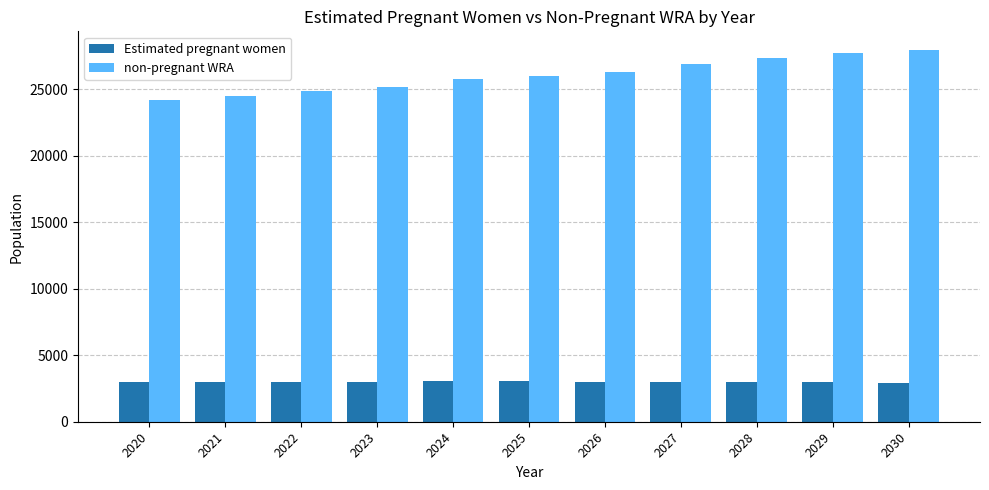

Is the value of Estimated pregnant women at 2020 greater than the value of non-pregnant WRA at 2028?

No